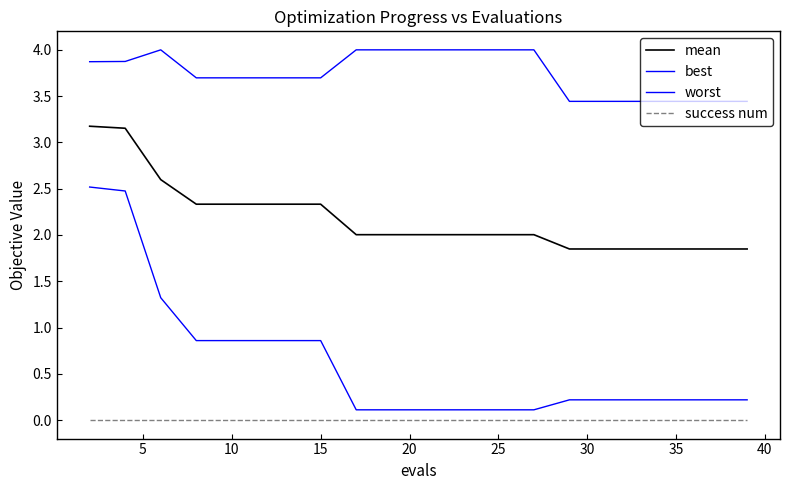

How many lines are shown in the chart?

4